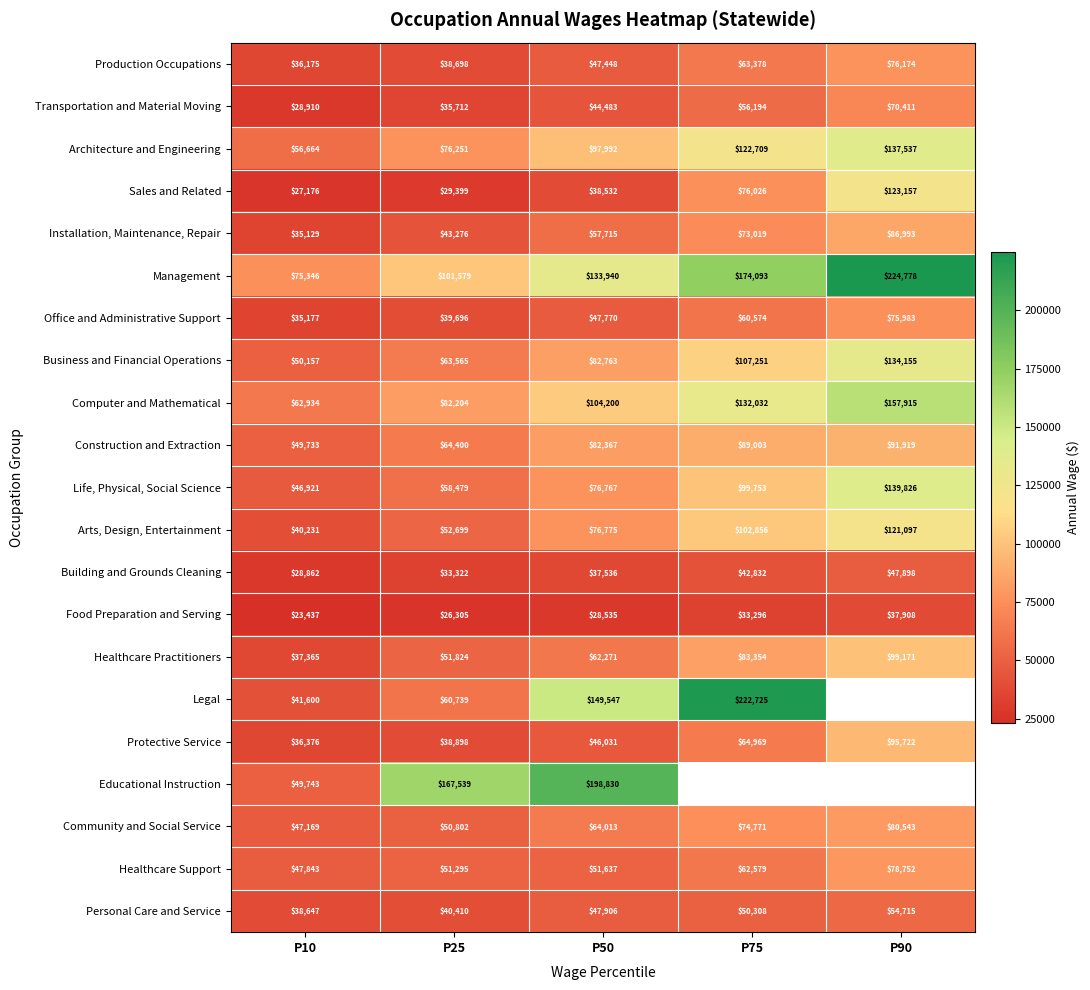

Count the number of categories in the chart.

5